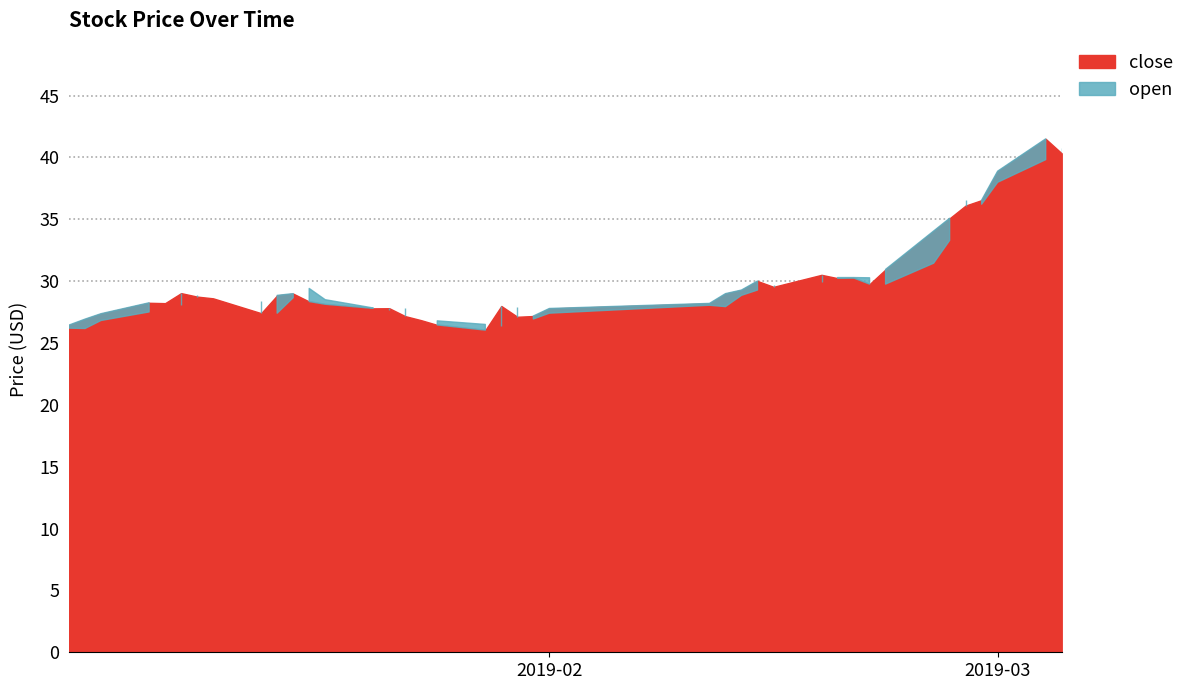

Which series changed the most between 2019-01-14 and 2019-02-19?

close